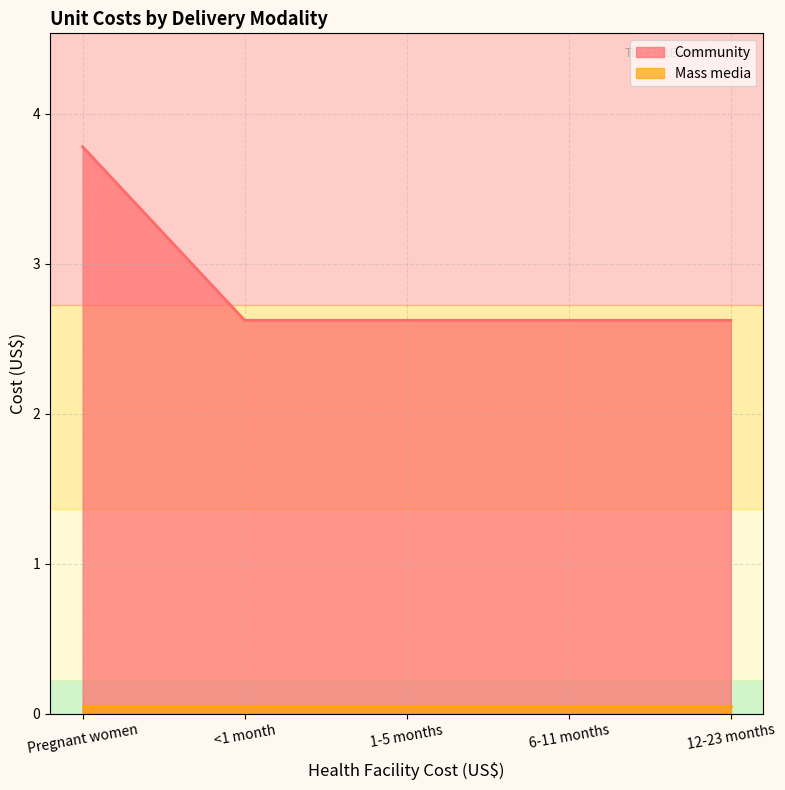

True or false: the data has more than 1 interior local peaks.

False